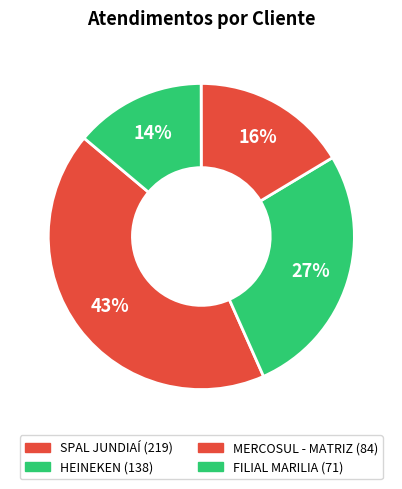

To the nearest percent, what percentage of the pie is FILIAL MARILIA?

14%